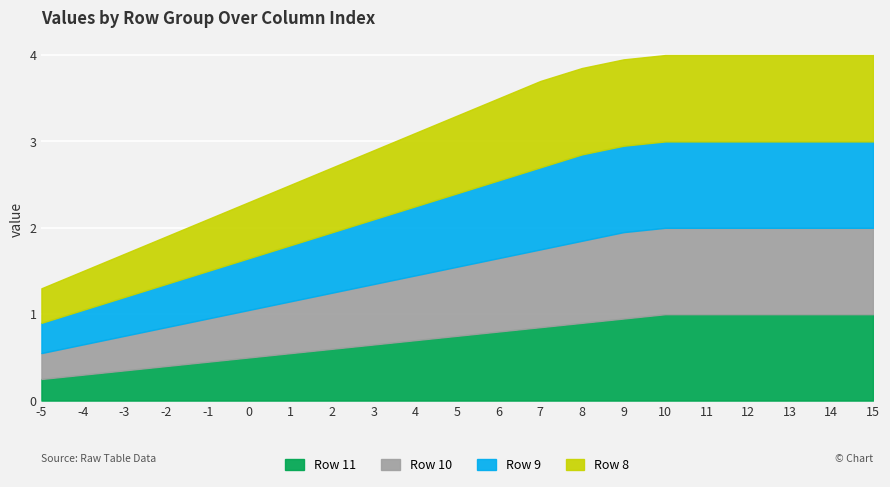

Is it true that Row 11 equals 0.9 at 8?

True